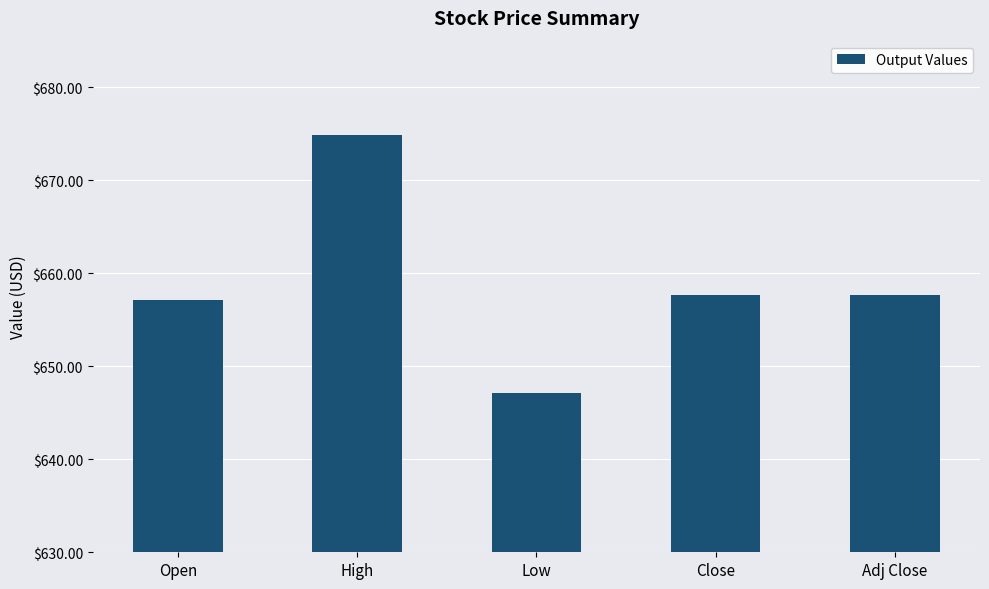

What is the maximum value shown in the chart?

674.9